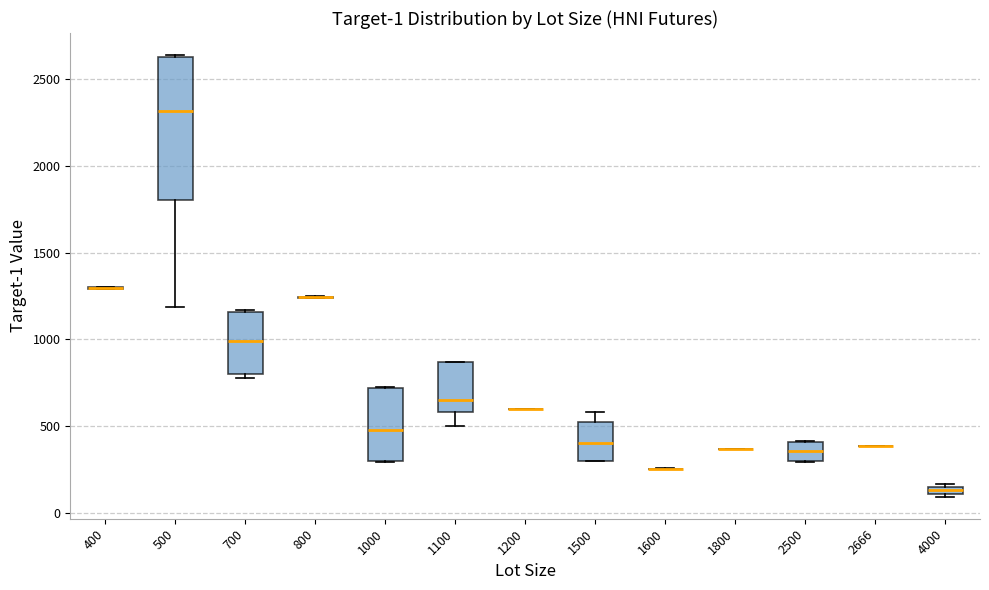

Comparing the boxes themselves (not the whiskers), which one is the tallest?

500